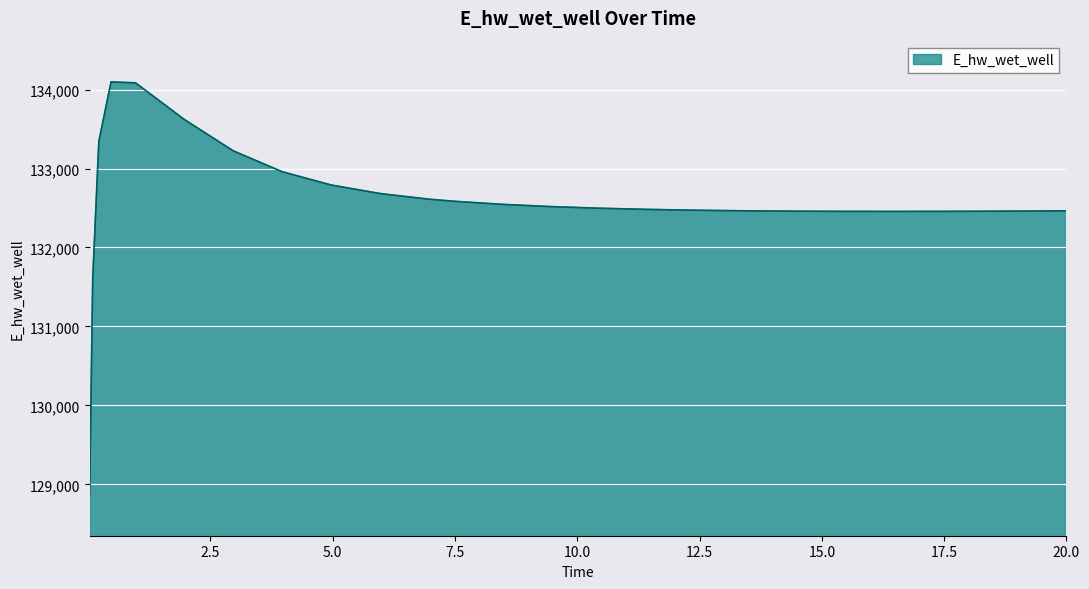

What is the maximum value shown in the chart?

134096.6